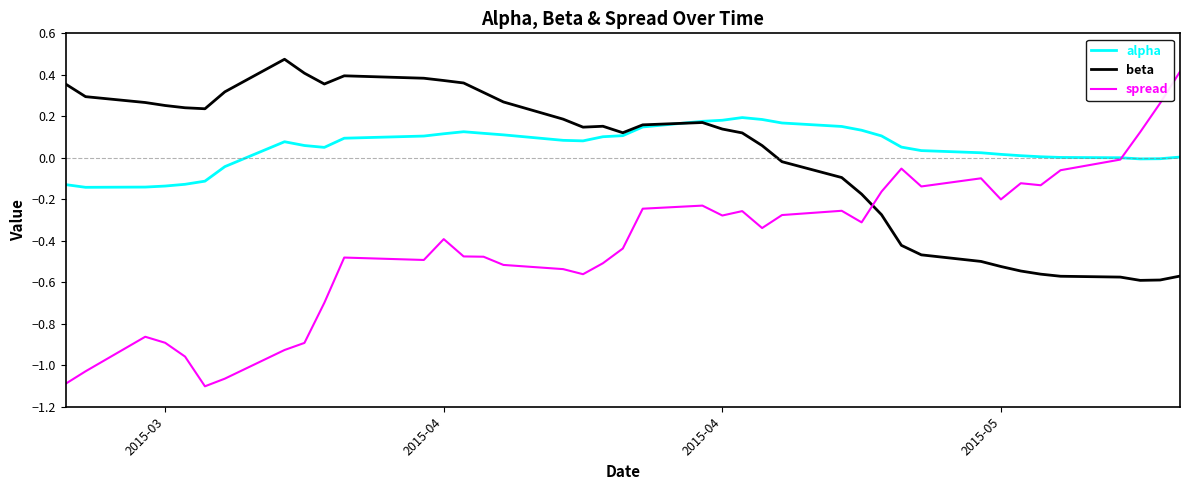

How many lines are shown in the chart?

3